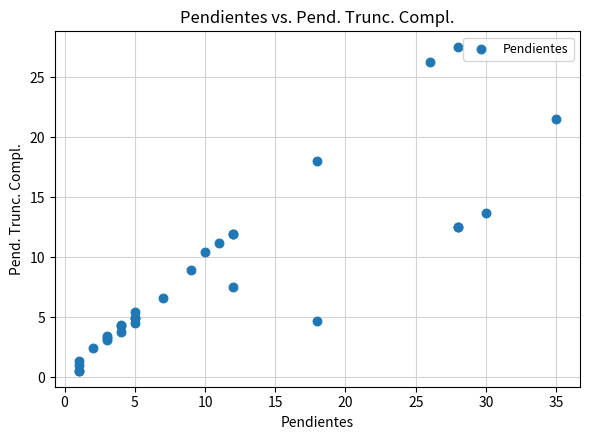

What Y value in the scatter plot is closest to 14?

13.7